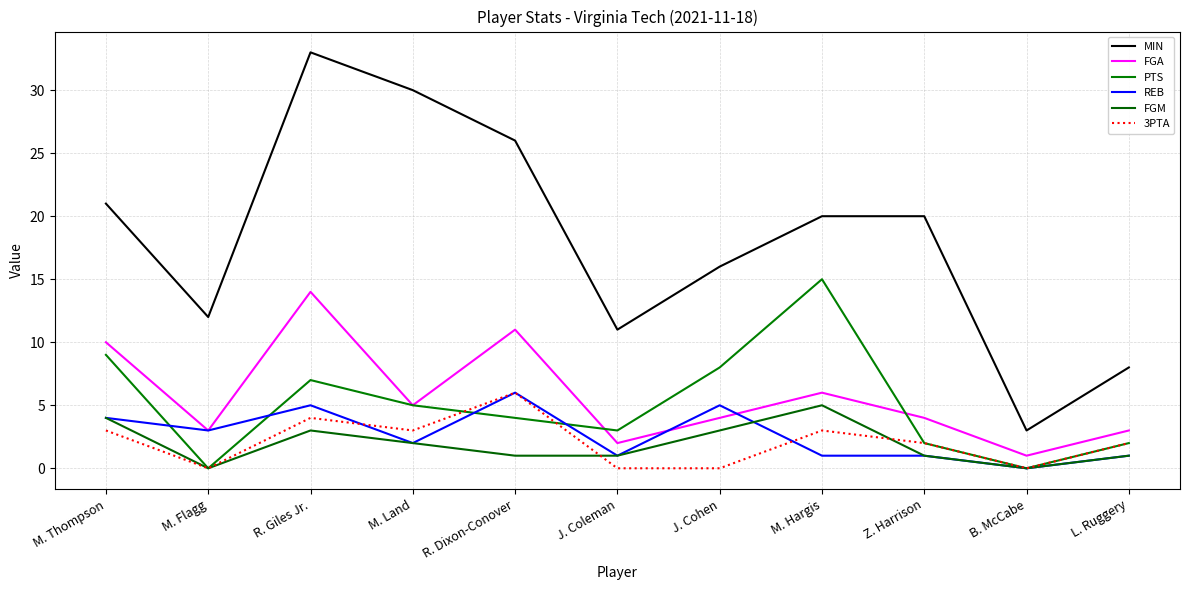

At which label is FGA closest to 7?

M. Hargis